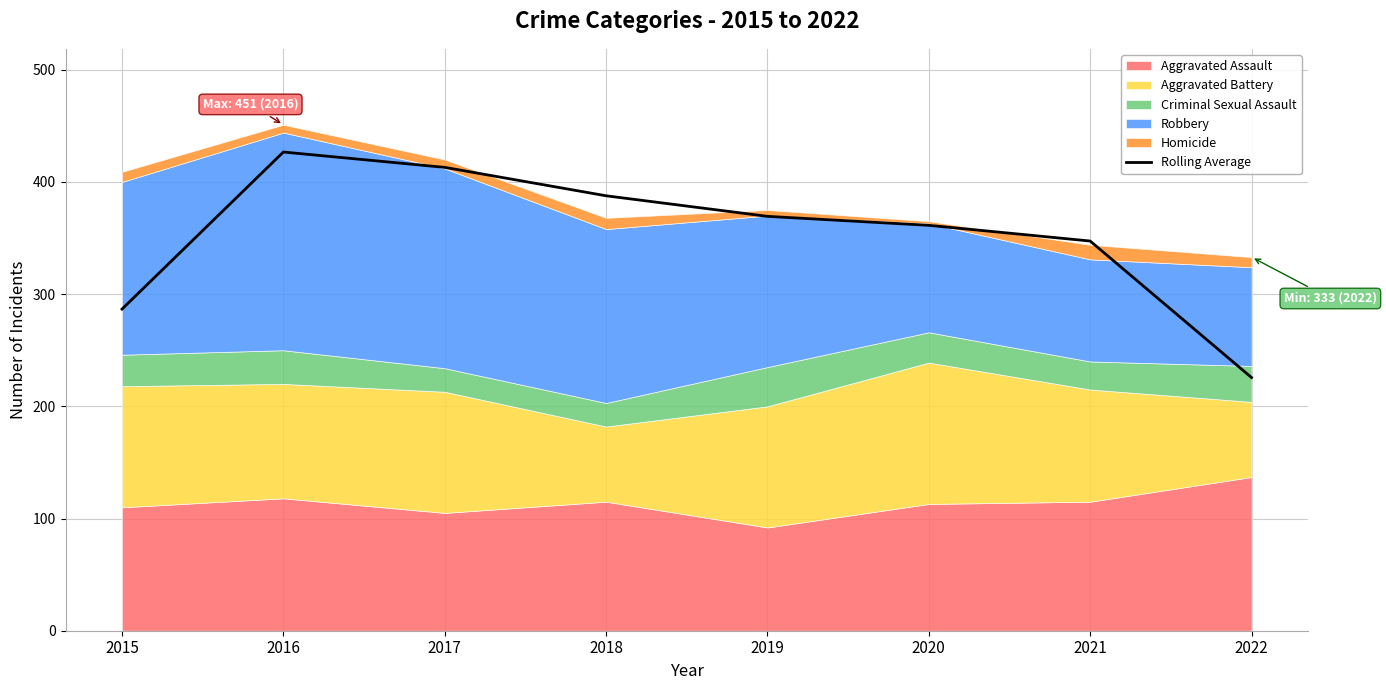

Count the number of values greater than 369.

4